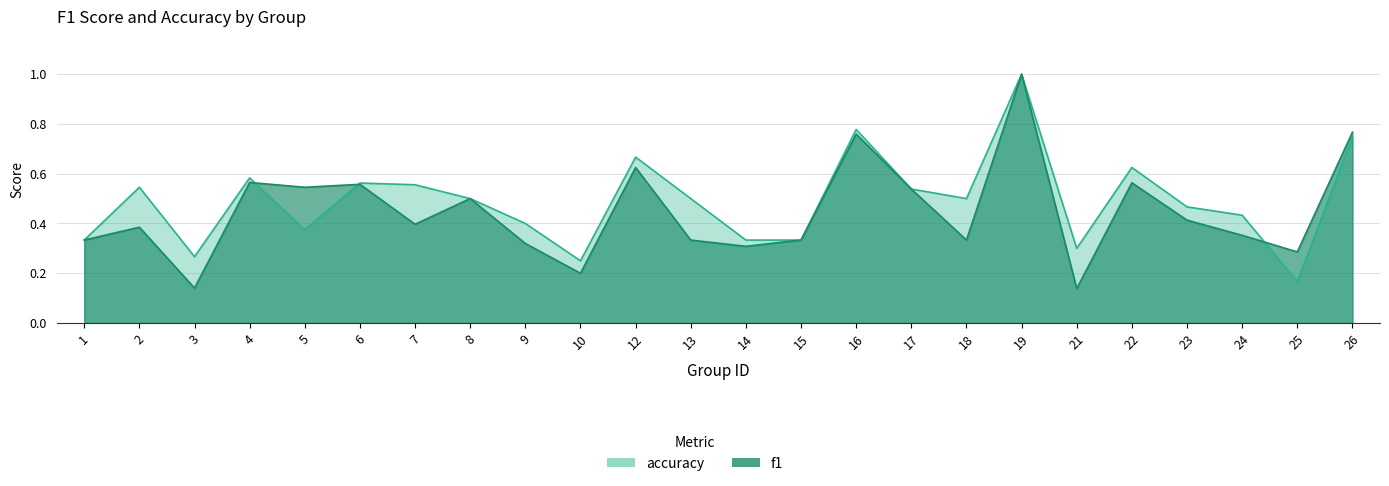

How many interior local peaks does the f1 series have?

8